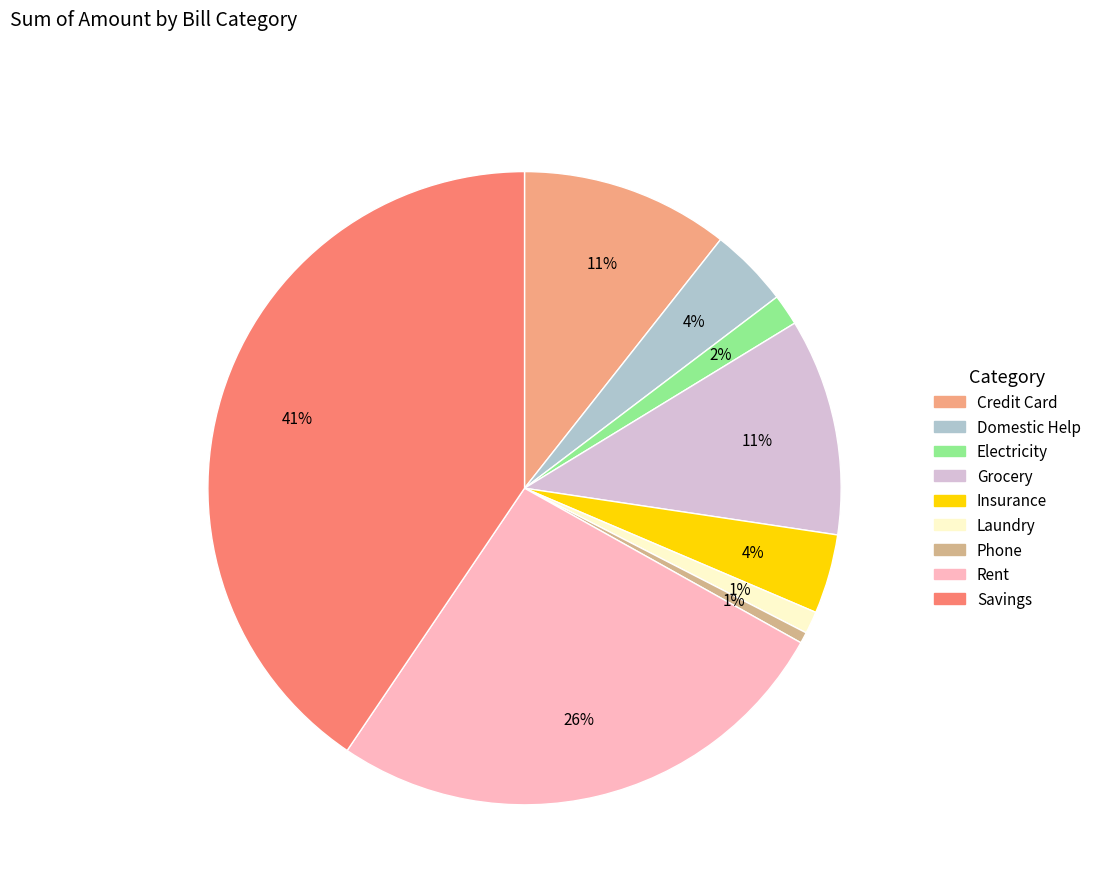

Is there any slice that represents more than half of the pie?

No